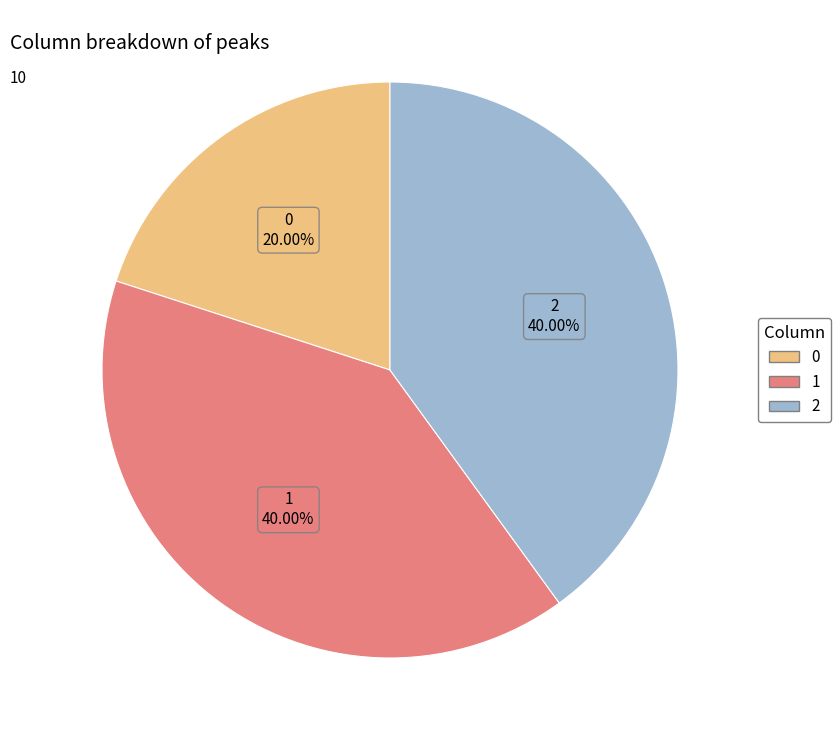

Does 2 account for over 50% of the chart?

No